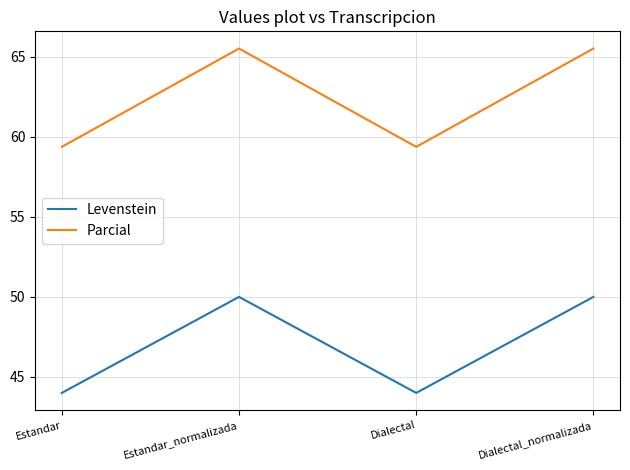

How many series are shown in this chart?

2